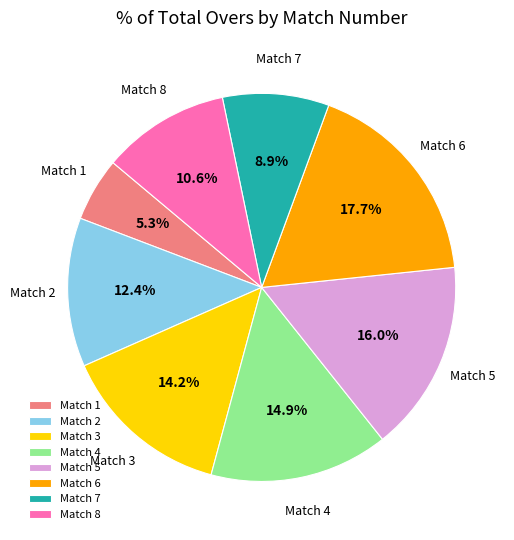

How much of the chart is everything except Match 8?

89.4%